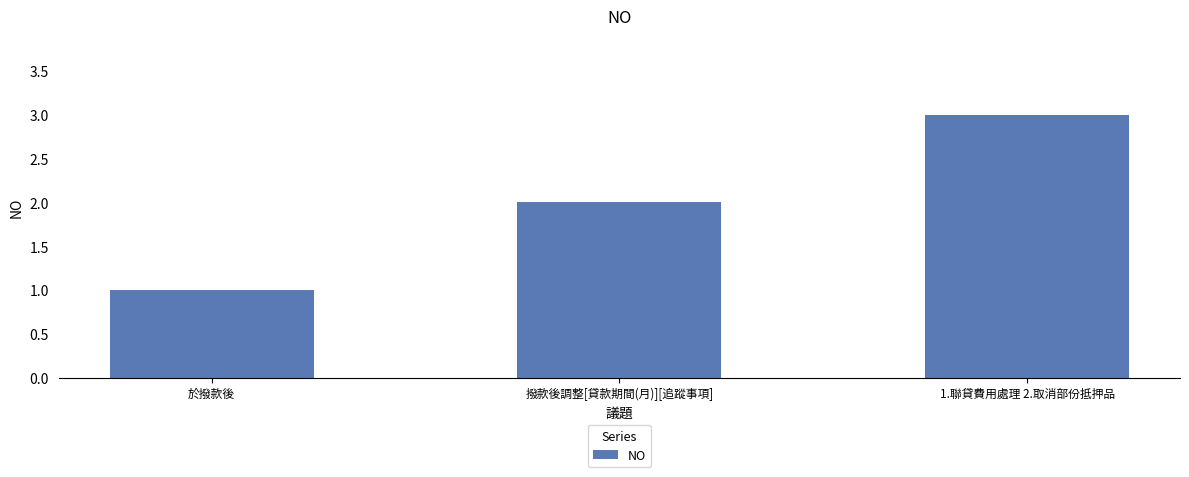

How many data points are less than 2?

1